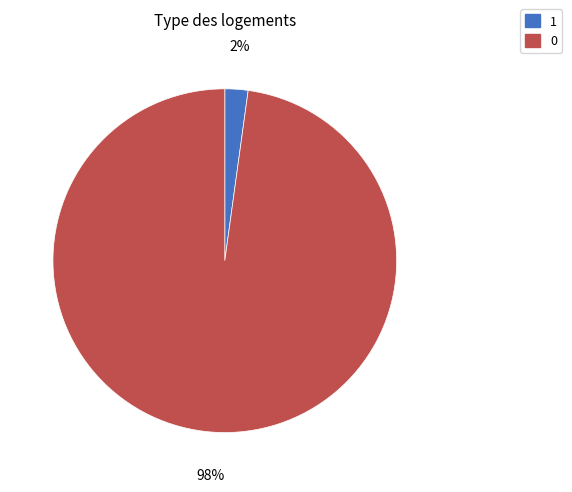

Do 0 and 1 together represent more than half of the pie?

Yes